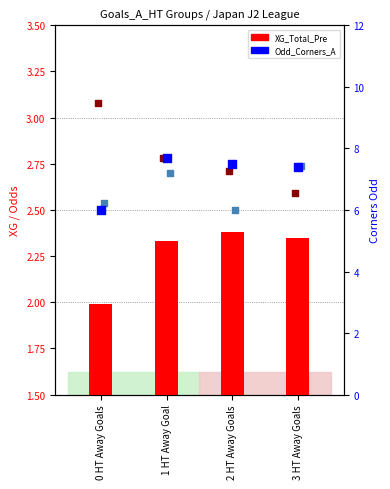

At which category is the sum across all series the highest?

1 HT Away Goal